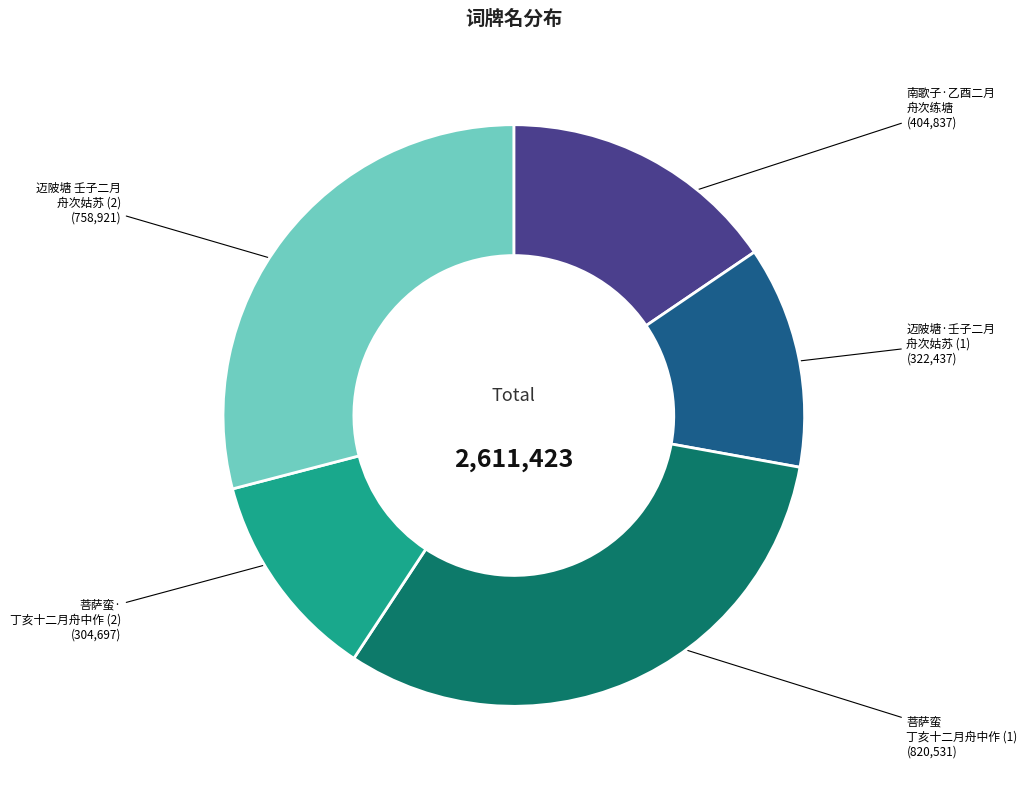

Is the sum of 菩萨蛮 丁亥十二月舟中作 (1) and 南歌子·乙酉二月 舟次练塘 greater than half?

No